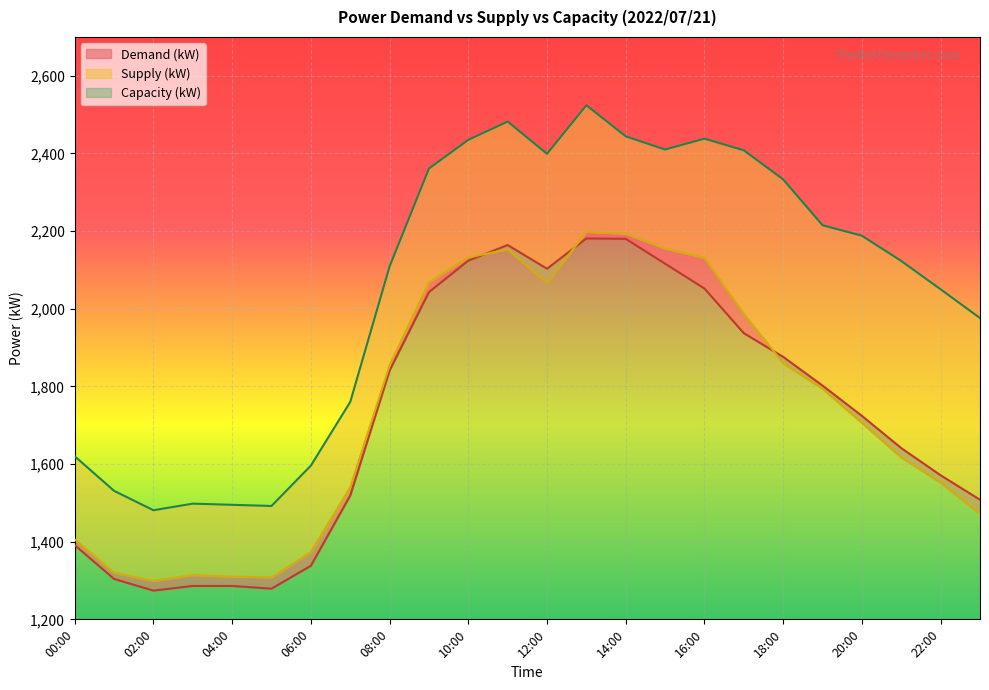

How many series are shown in this chart?

3